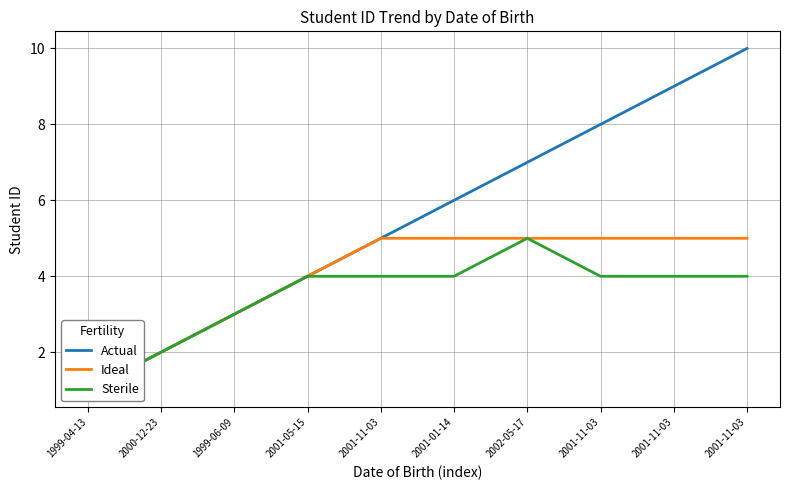

True or false: Actual and Sterile intersect in this chart.

False